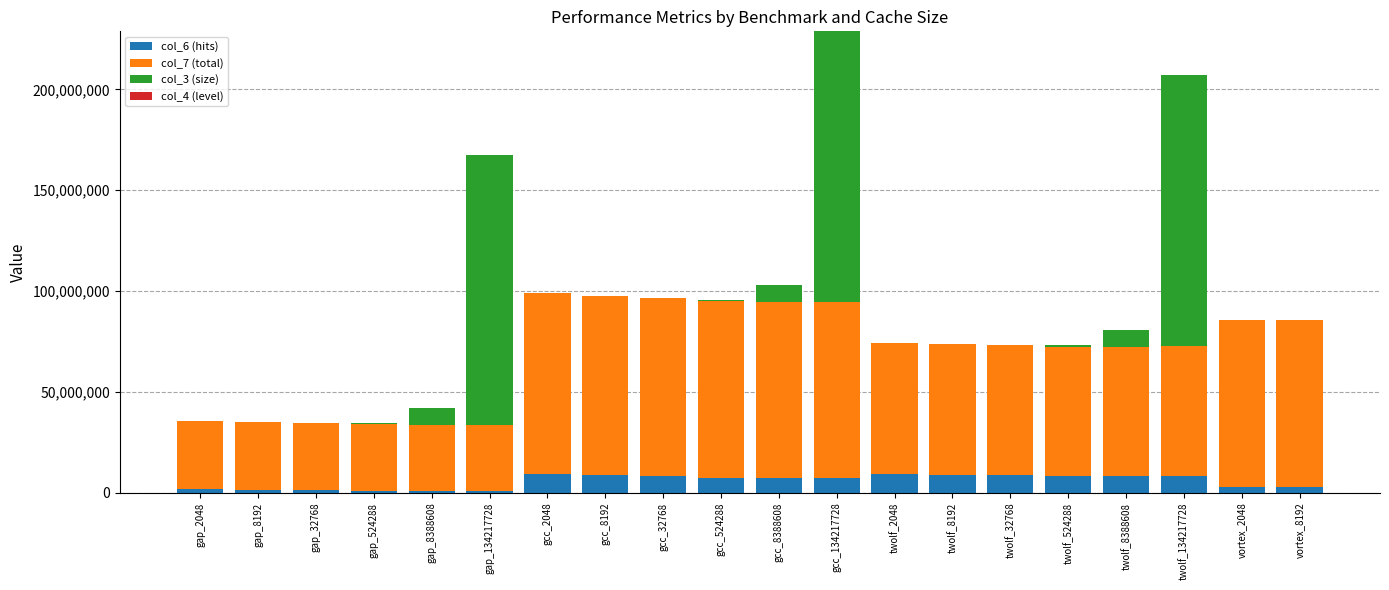

What is the label of the 9th bar from the right?

gcc_134217728